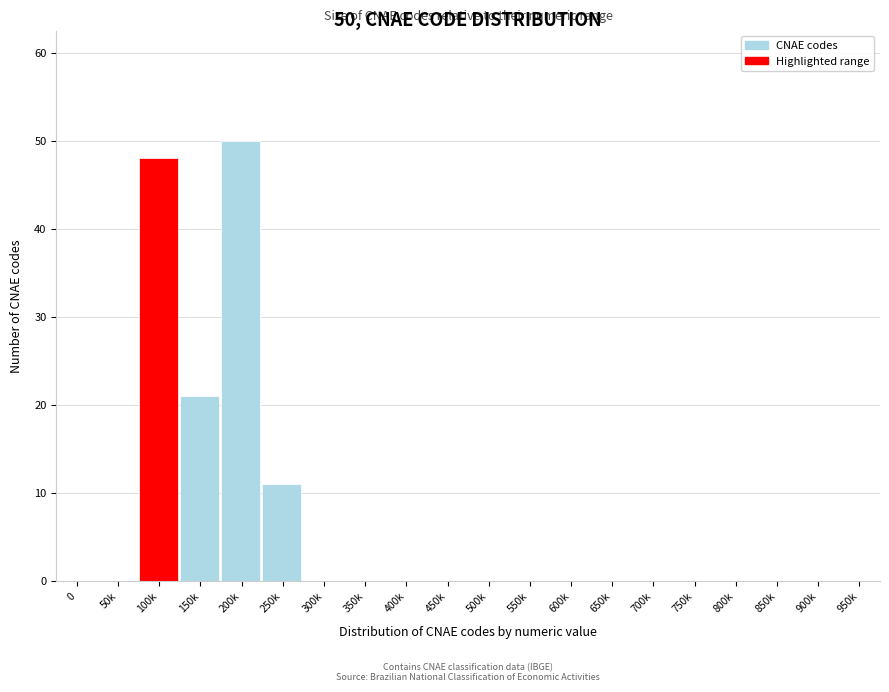

Reading right to left, what are all the values shown in this chart?

950k=0	900k=0	850k=0	800k=0	750k=0	700k=0	650k=0	600k=0	550k=0	500k=0	450k=0	400k=0	350k=0	300k=0	250k=11	200k=50	150k=21	100k=48	50k=0	0=0